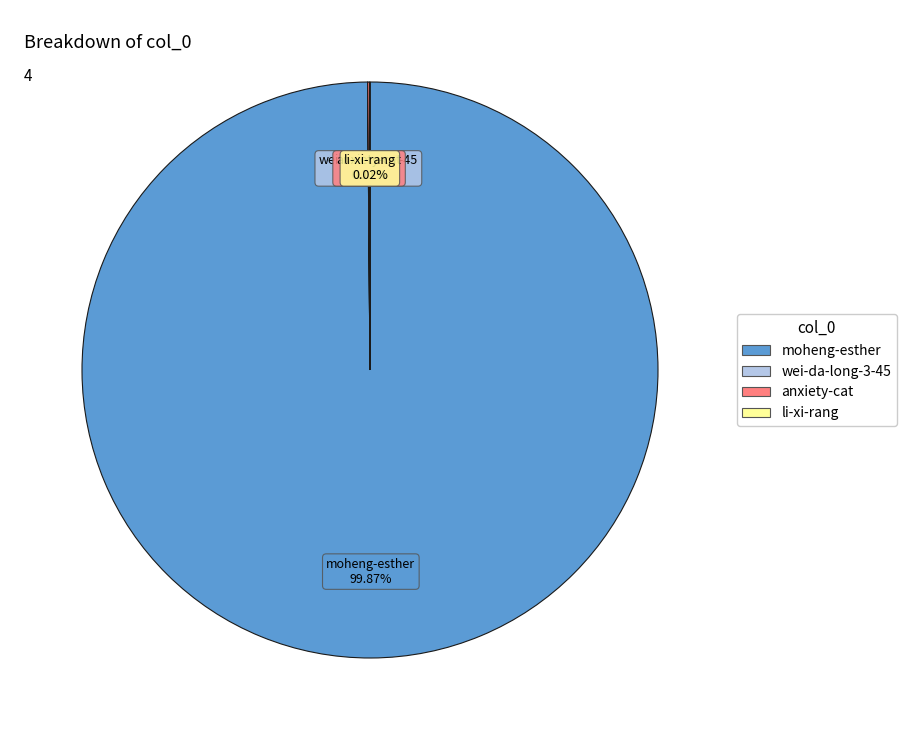

Which category has the biggest portion of the pie?

moheng-esther